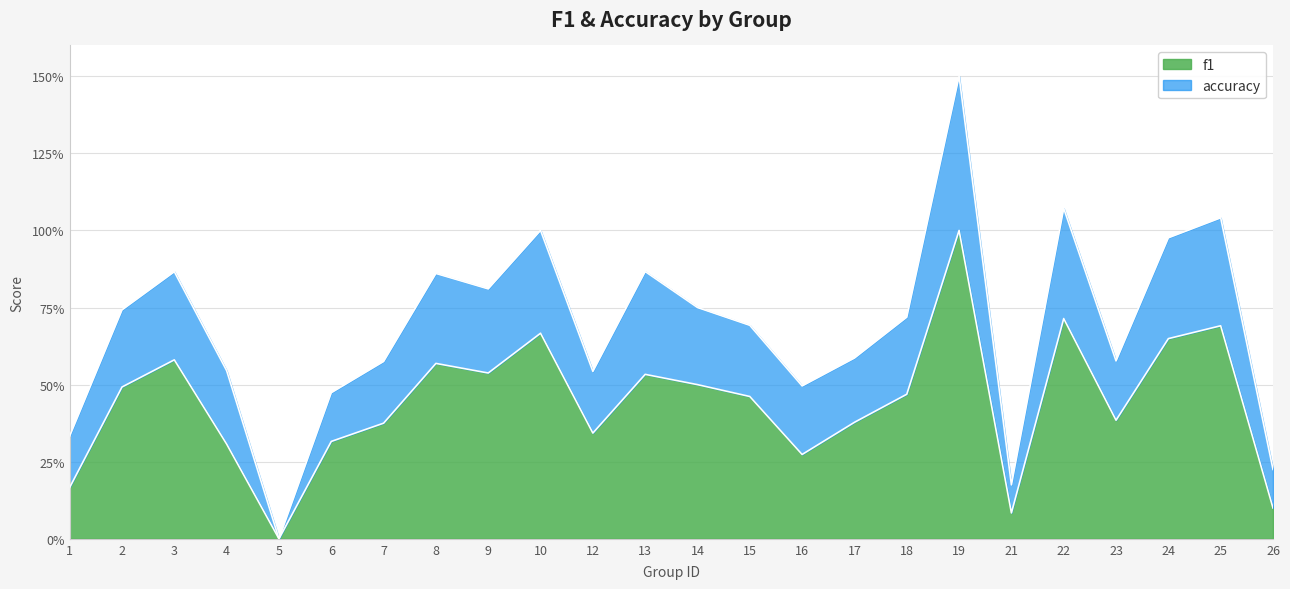

True or false: f1 and accuracy intersect in this chart.

False